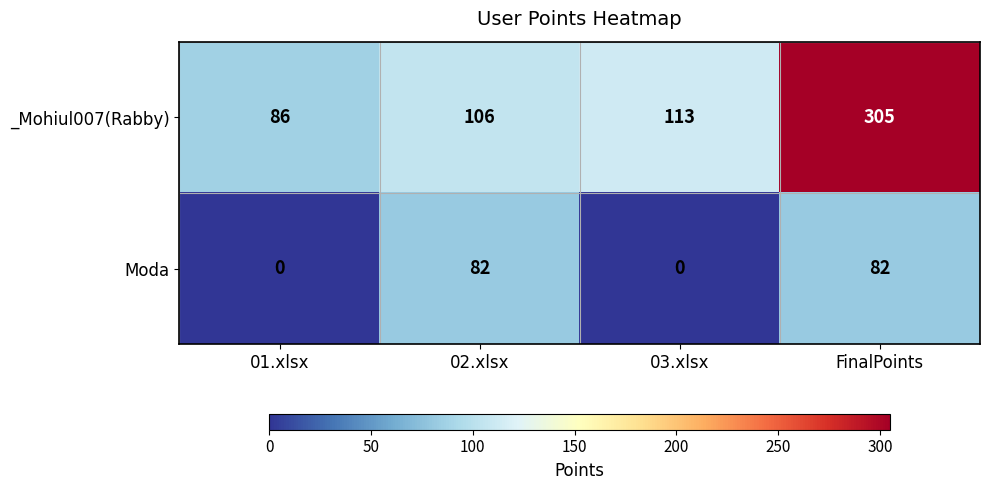

At which label is _Mohiul007(Rabby) closest to 195?

03.xlsx